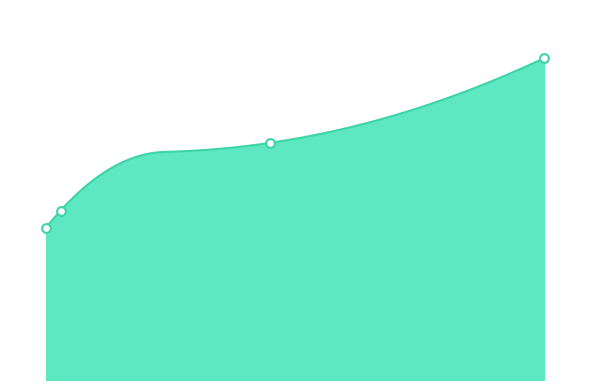

What is the change in value from SPAL JUNDIAÍ to HEINEKEN?

-5